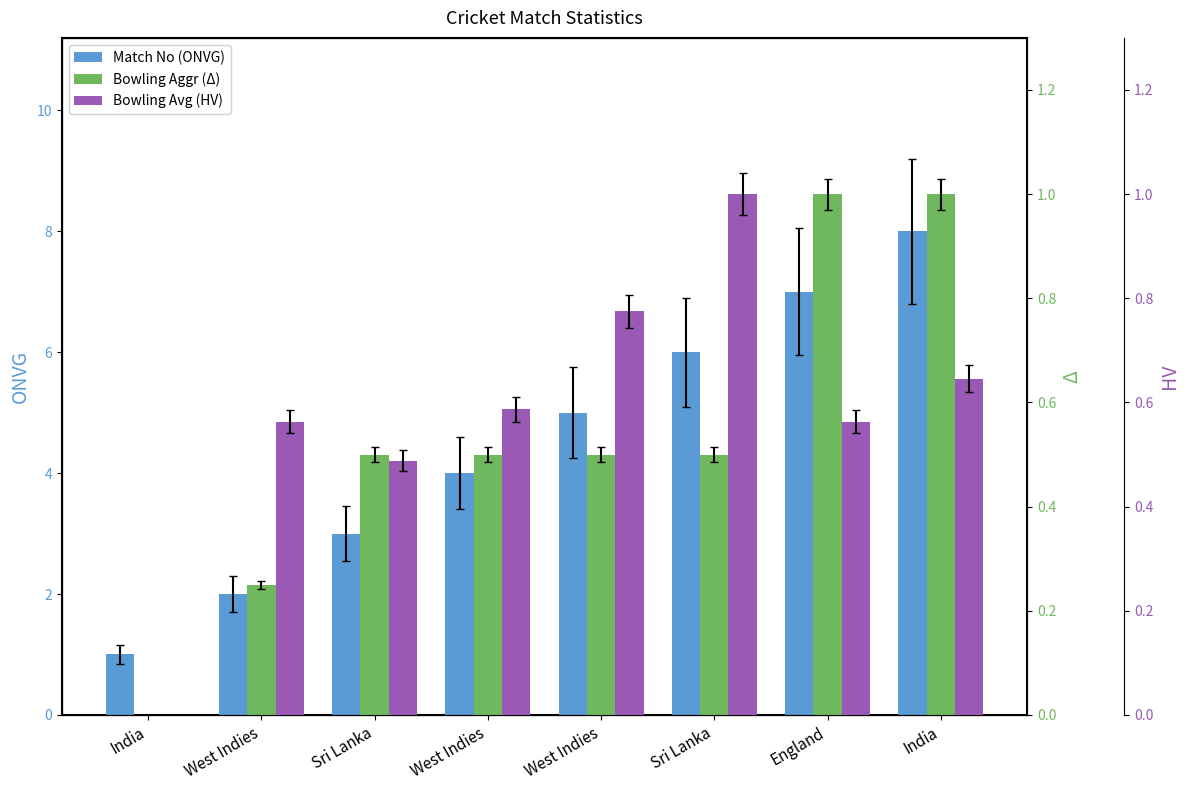

What is the sum of the Bowling Aggr (Δ) values at West Indies and India?

0.5